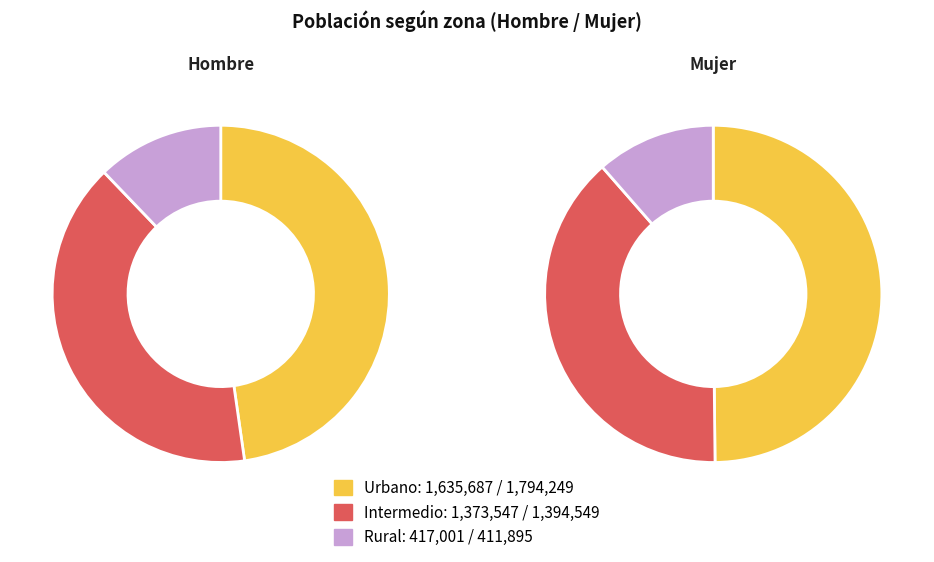

True or false: Urbano accounts for 56% of the total.

False